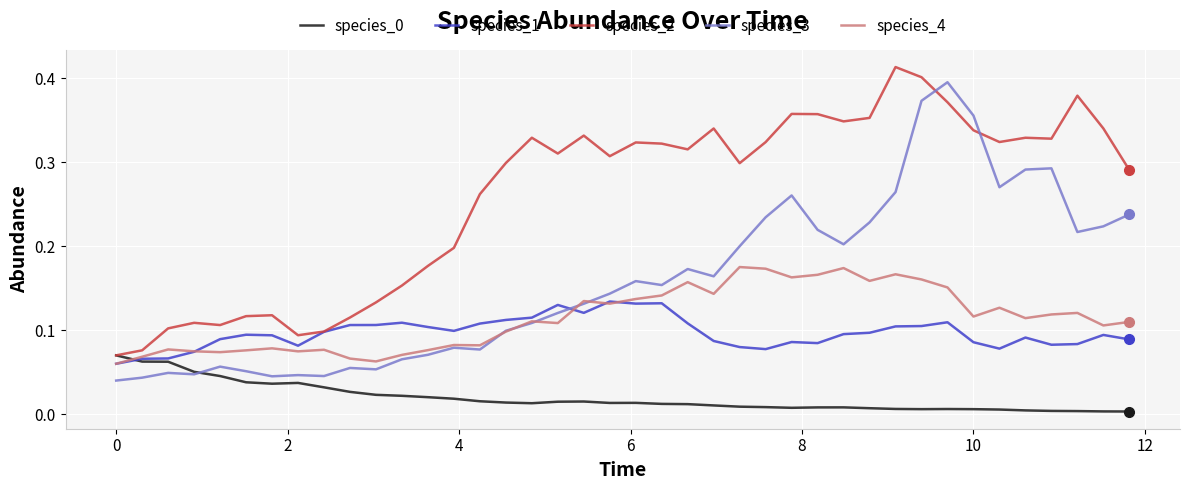

How many lines are shown in the chart?

5